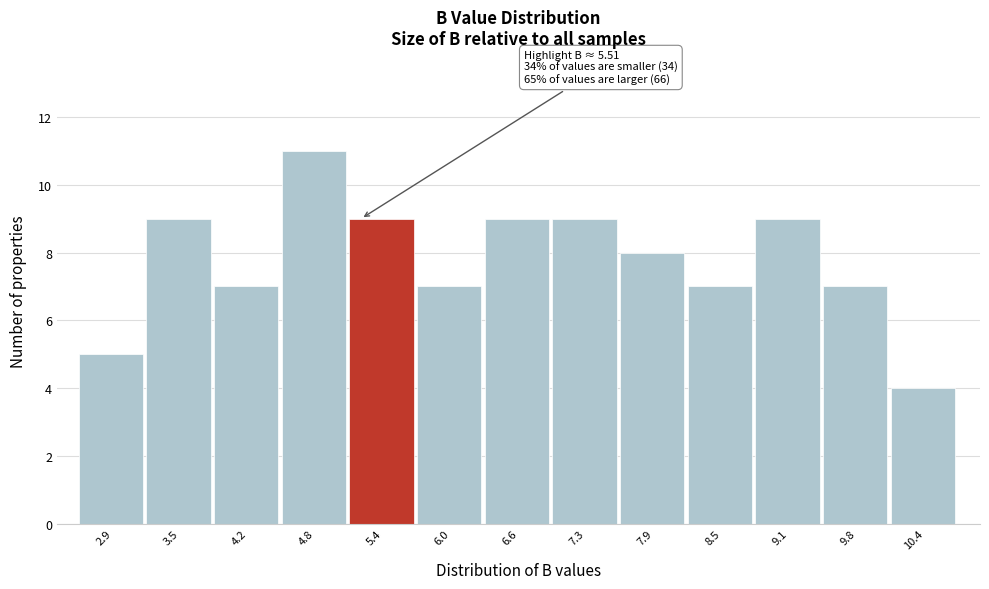

Reading left to right, what are all the values shown in this chart?

2.9=5	3.5=9	4.2=7	4.8=11	5.4=9	6.0=7	6.6=9	7.3=9	7.9=8	8.5=7	9.1=9	9.8=7	10.4=4